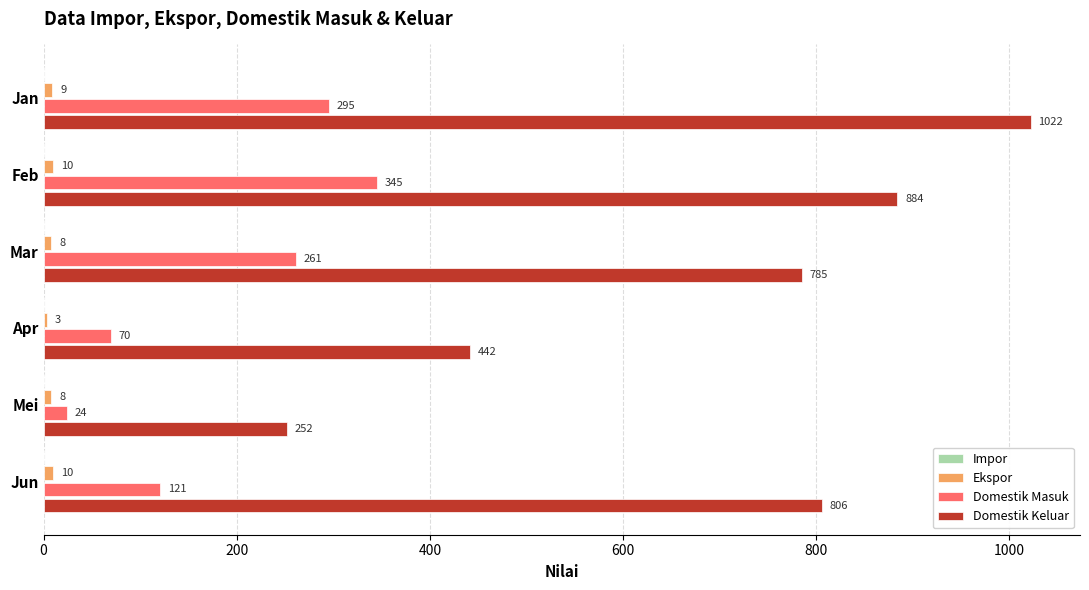

What value does the Domestik Masuk series have at Jun?

121